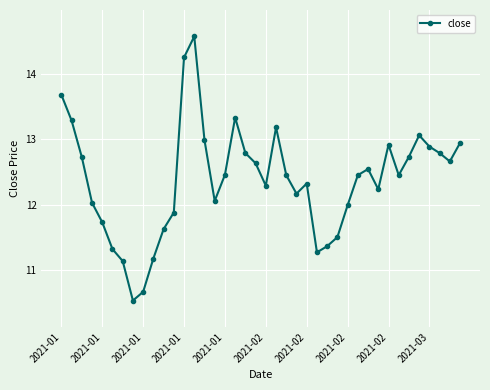

What is the minimum value shown in the chart?

10.5